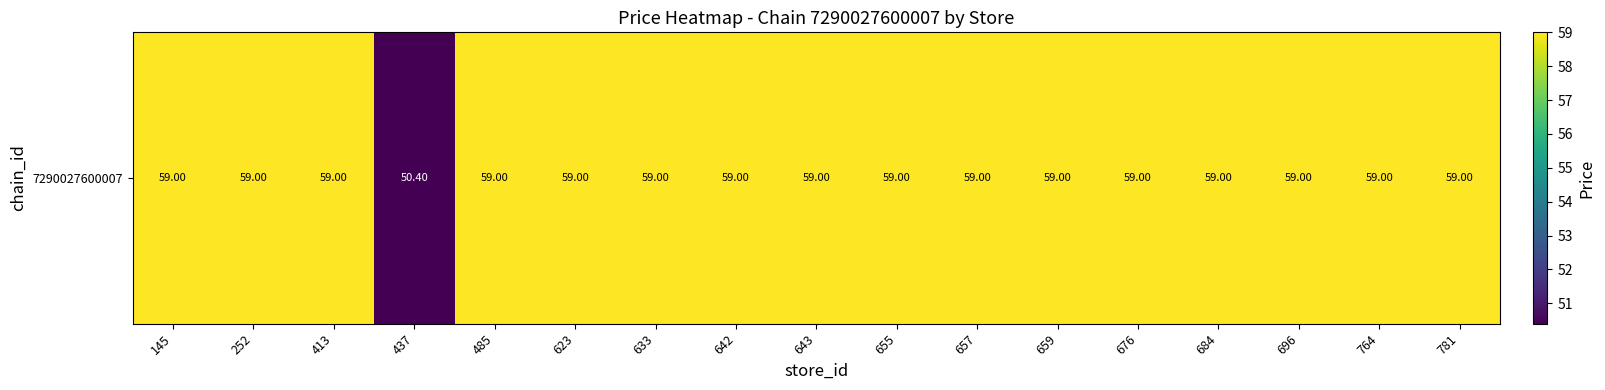

How many data points does each series have?

17